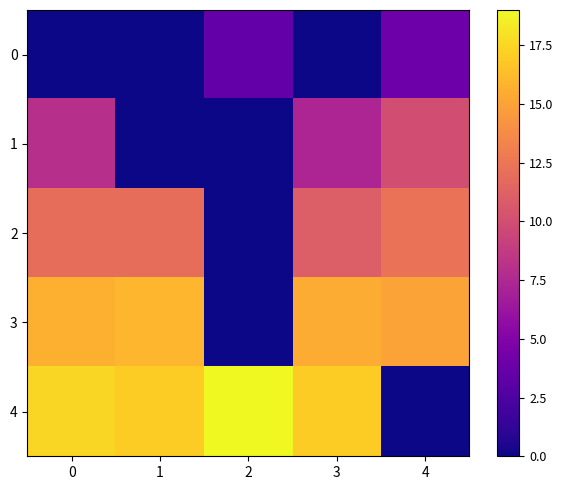

Reading left to right, what are all the values shown in this chart?

0: 0=0.0	1=0.0	2=3.5	3=0.0	4=4.0
1: 0=8.0	1=0.0	2=0.0	3=7.3	4=10.0
2: 0=12.0	1=12.0	2=0.0	3=11.0	4=12.2
3: 0=15.7	1=16.0	2=0.0	3=15.5	4=15.0
4: 0=17.5	1=17.0	2=19.0	3=17.0	4=0.0